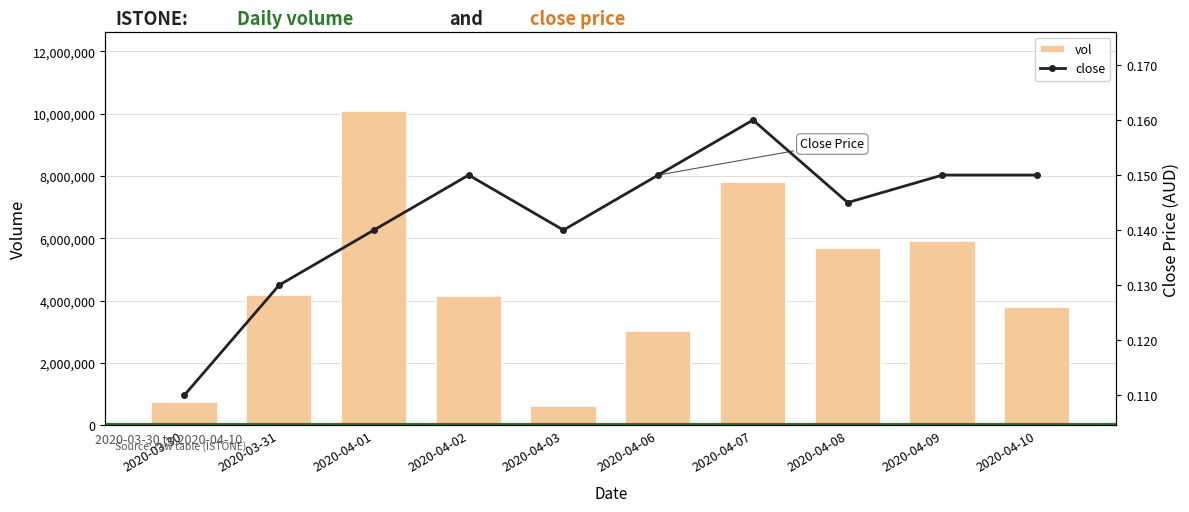

What are all the series names shown in the legend?

vol, close